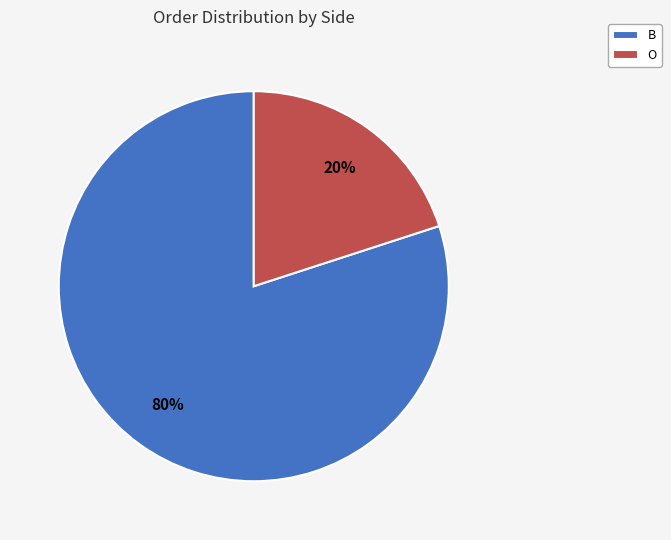

Which has a higher value, B or O?

B